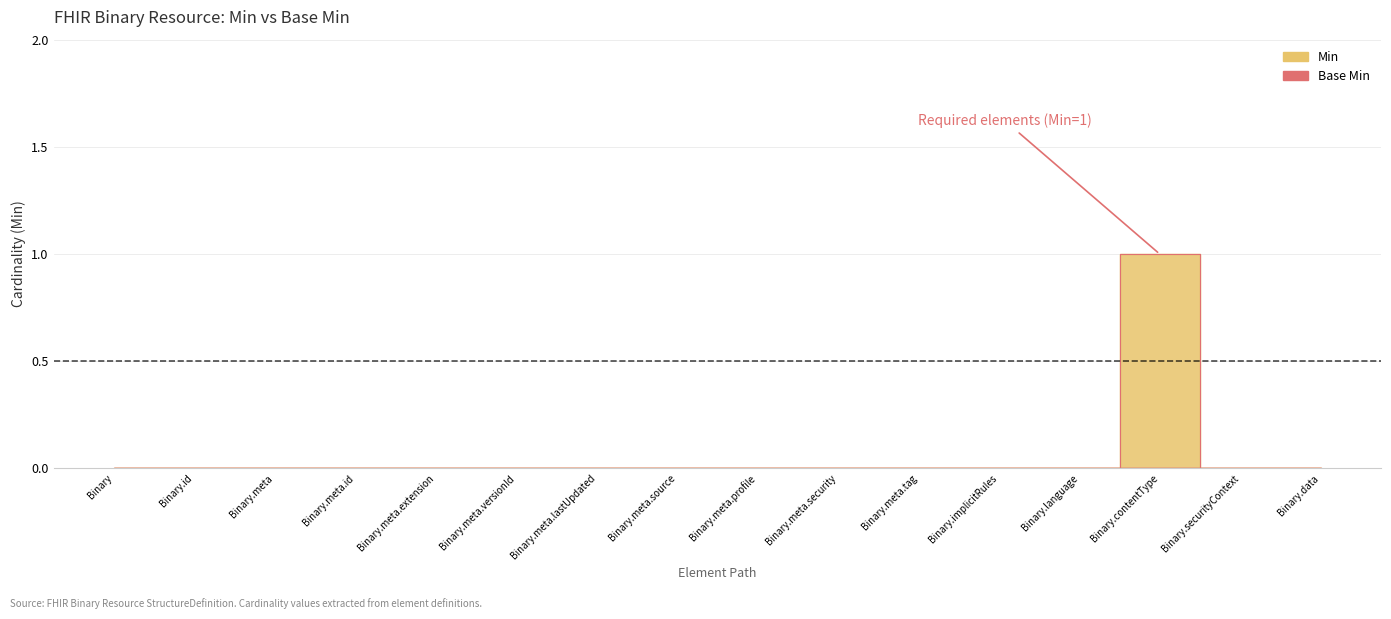

True or false: Min has more than 2 interior local peaks.

False